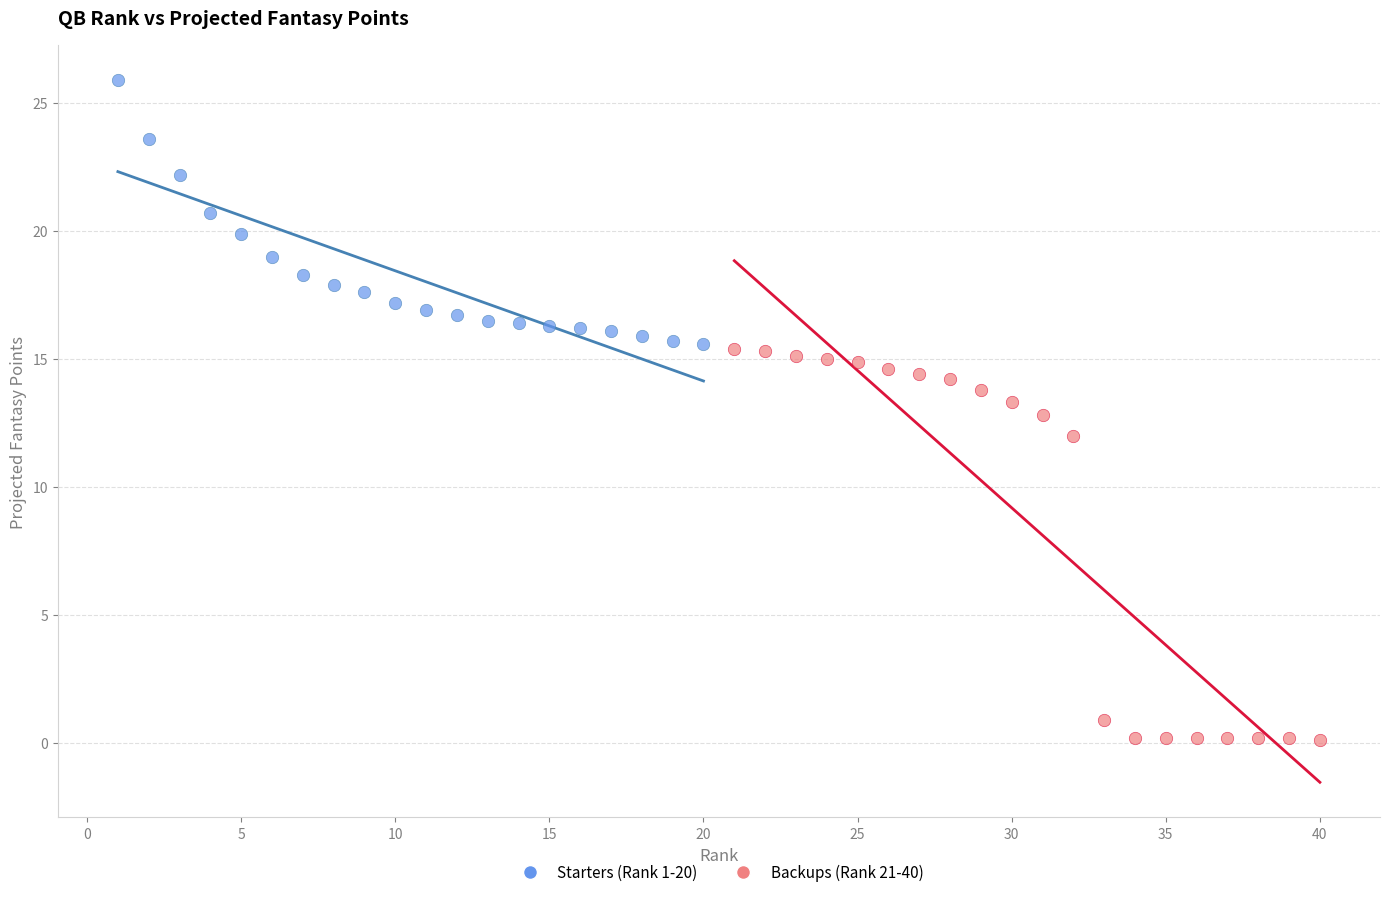

Which series contains the highest Y value?

Starters (Rank 1-20)